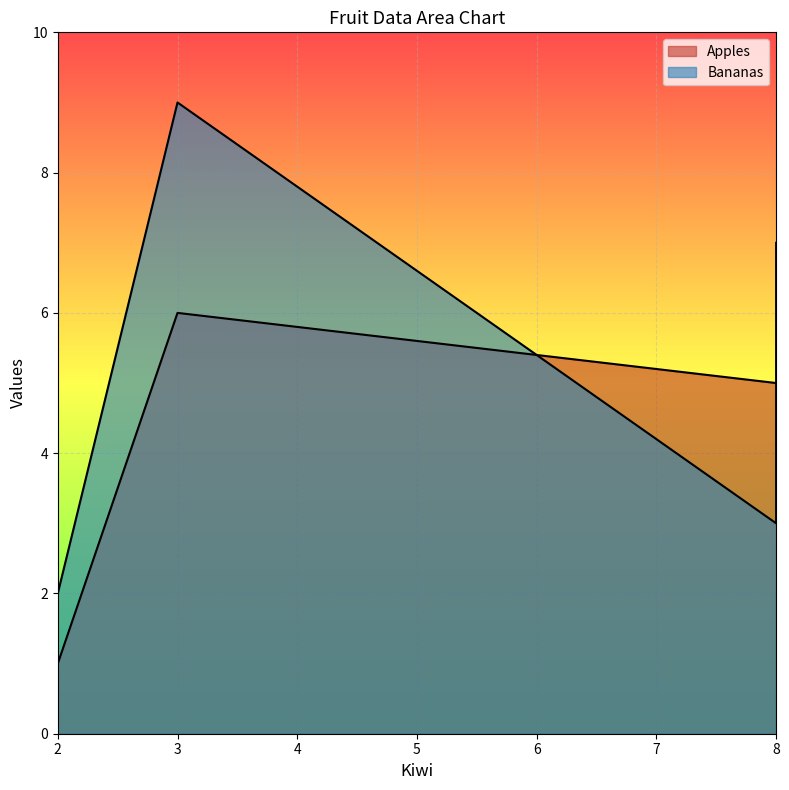

What is the label of the 4th point from the right?

8.0